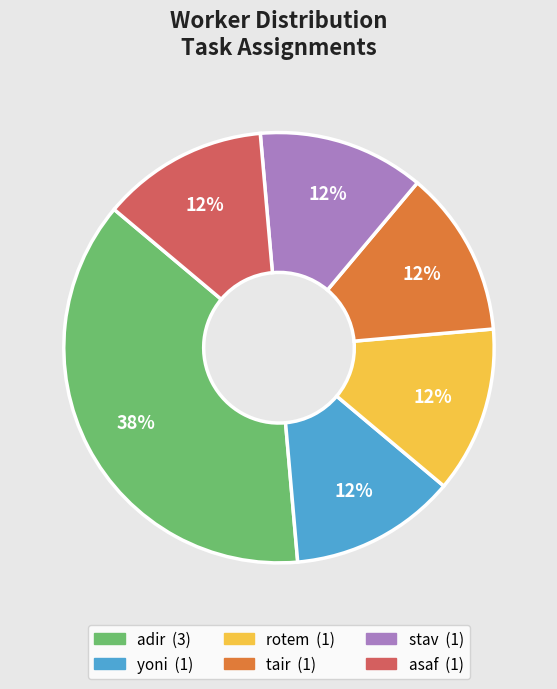

How many slices are in this pie chart?

6